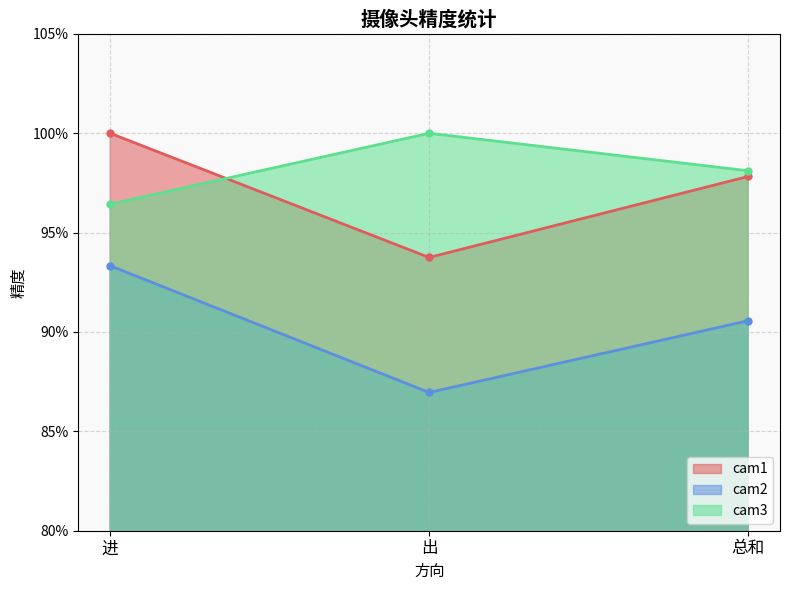

Does the chart display data point markers on the line(s)?

Yes